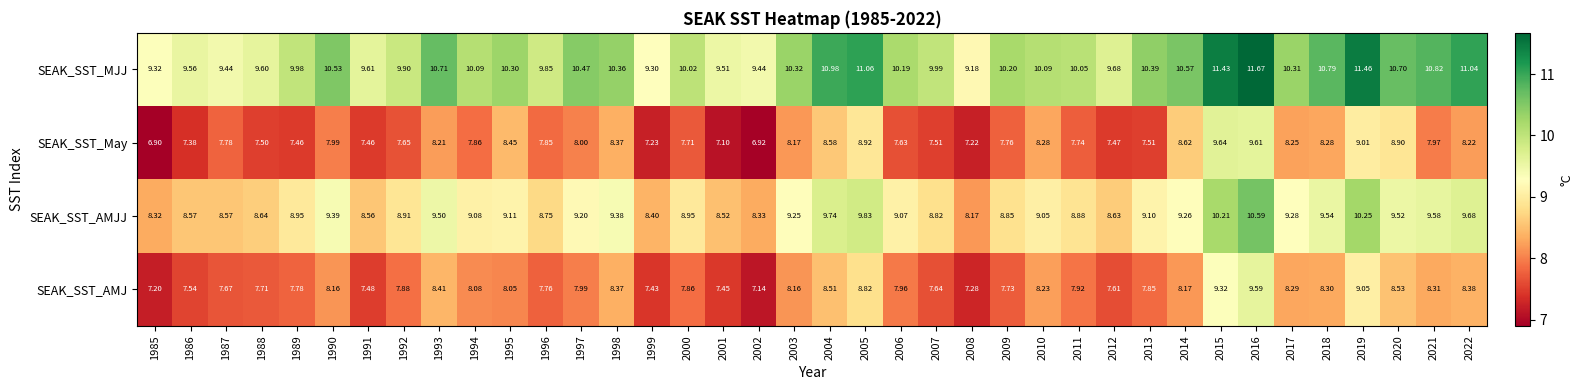

What is the difference between the highest and lowest values at 2001?

2.4